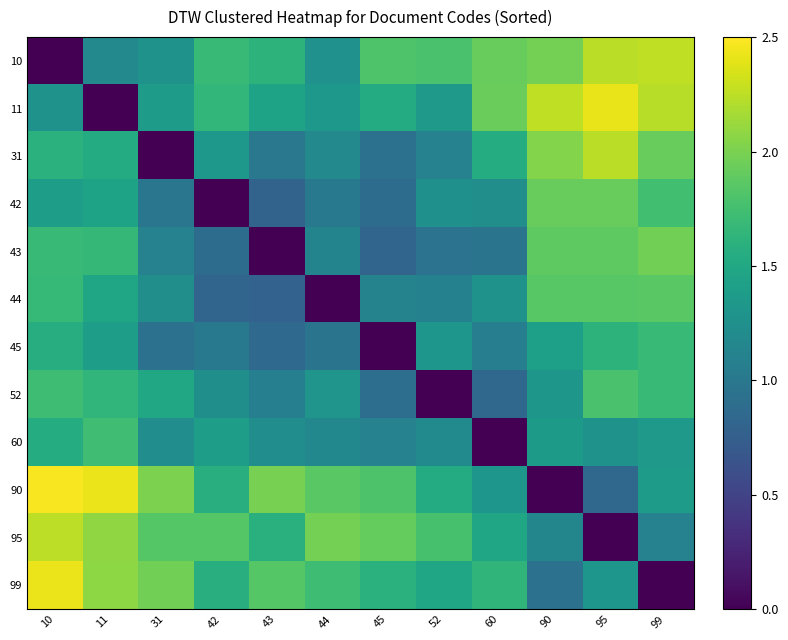

Reading left to right, list all the values displayed in this chart.

10: 10=0.0	11=1.2	31=1.3	42=1.7	43=1.6	44=1.3	45=1.8	52=1.8	60=1.9	90=2.0	95=2.2	99=2.3
11: 10=1.3	11=0.0	31=1.4	42=1.7	43=1.4	44=1.3	45=1.5	52=1.4	60=1.9	90=2.3	95=2.4	99=2.2
31: 10=1.6	11=1.5	31=0.0	42=1.3	43=1.0	44=1.2	45=0.9	52=1.1	60=1.5	90=2.0	95=2.2	99=1.9
42: 10=1.4	11=1.4	31=1.0	42=0.0	43=0.8	44=1.0	45=0.9	52=1.3	60=1.2	90=1.9	95=1.9	99=1.7
43: 10=1.7	11=1.7	31=1.1	42=0.9	43=0.0	44=1.1	45=0.8	52=1.0	60=1.0	90=1.9	95=1.9	99=2.0
44: 10=1.7	11=1.5	31=1.2	42=0.8	43=0.8	44=0.0	45=1.1	52=1.1	60=1.3	90=1.8	95=1.8	99=1.9
45: 10=1.6	11=1.4	31=0.9	42=1.0	43=0.9	44=1.0	45=0.0	52=1.3	60=1.1	90=1.4	95=1.6	99=1.7
52: 10=1.7	11=1.6	31=1.5	42=1.2	43=1.1	44=1.3	45=0.9	52=0.0	60=0.8	90=1.3	95=1.8	99=1.7
60: 10=1.5	11=1.7	31=1.2	42=1.4	43=1.2	44=1.2	45=1.1	52=1.2	60=0.0	90=1.4	95=1.3	99=1.4
90: 10=2.5	11=2.4	31=2.0	42=1.6	43=2.0	44=1.9	45=1.8	52=1.5	60=1.3	90=0.0	95=0.8	99=1.4
95: 10=2.2	11=2.1	31=1.8	42=1.8	43=1.6	44=2.0	45=1.9	52=1.8	60=1.5	90=1.2	95=0.0	99=1.1
99: 10=2.4	11=2.1	31=2.0	42=1.6	43=1.8	44=1.7	45=1.6	52=1.5	60=1.6	90=0.9	95=1.3	99=0.0